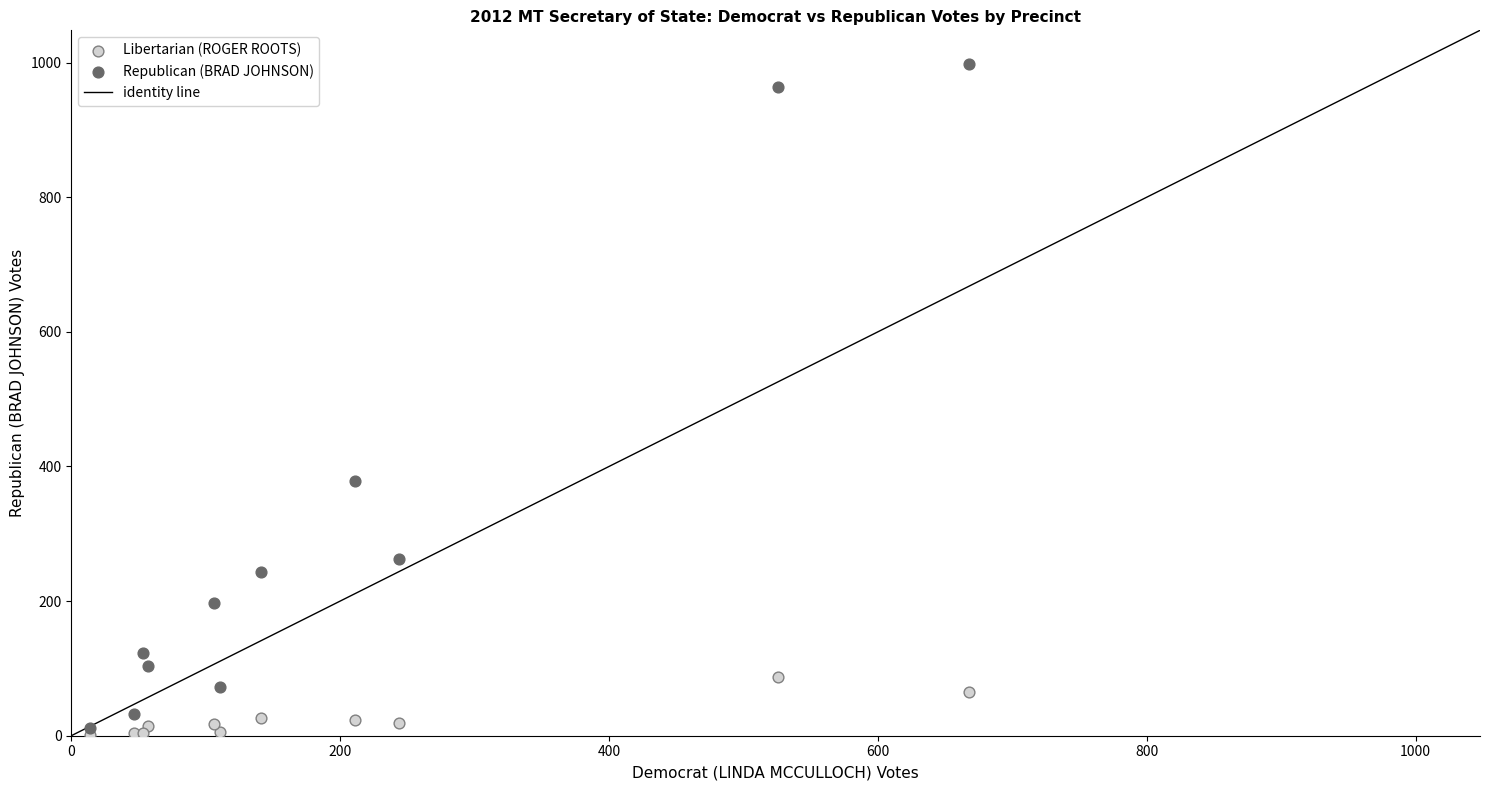

Which series has the widest spread of Y values?

Republican (BRAD JOHNSON)